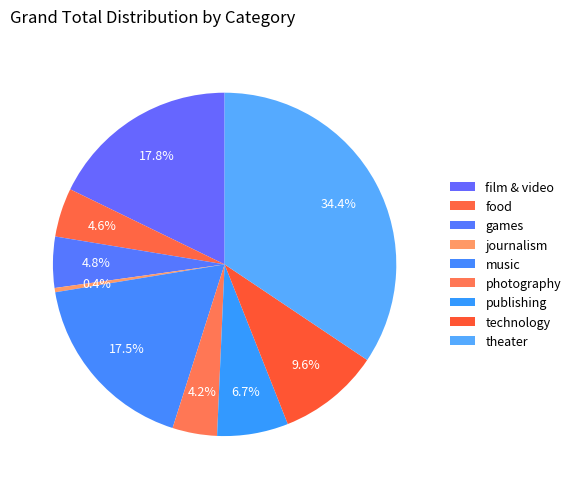

How many slices are in this pie chart?

9